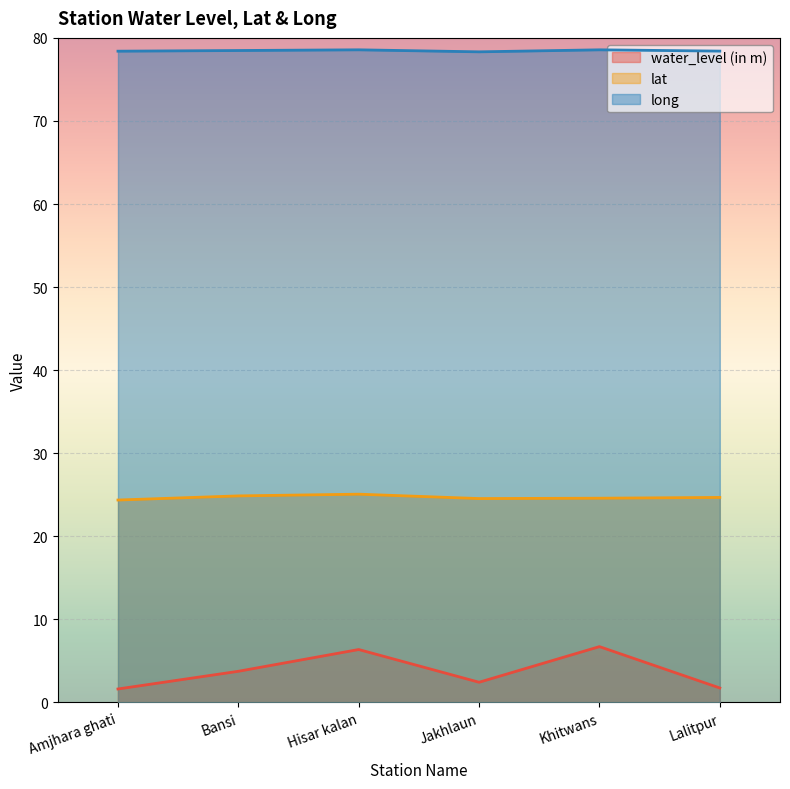

At how many categories does at least one series exceed 77?

6